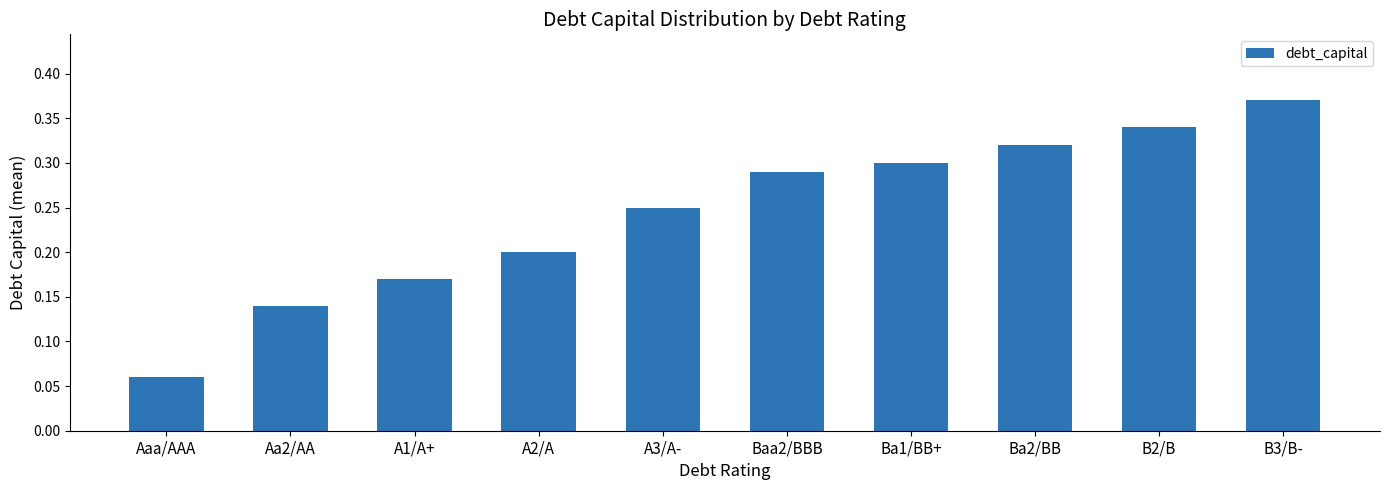

Count the values in the range 0 to 1.

10